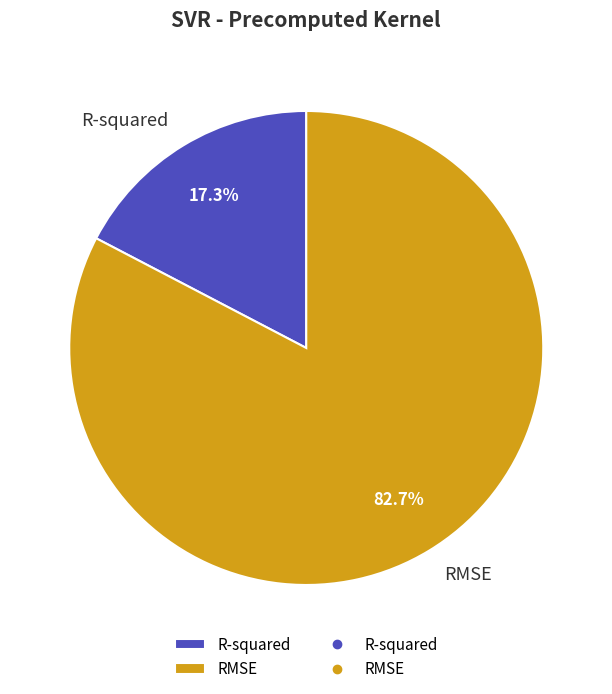

Is there a majority slice in this chart?

Yes